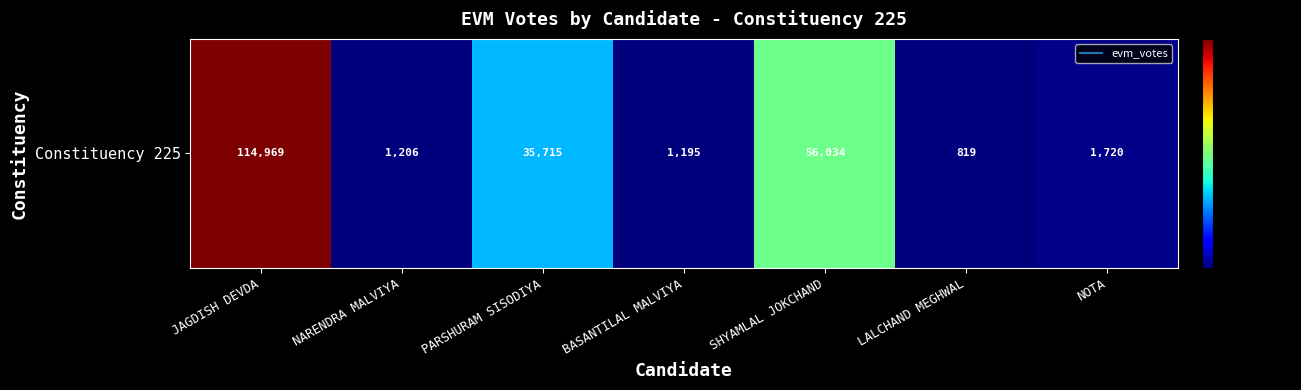

What is the sum of all values?

211658